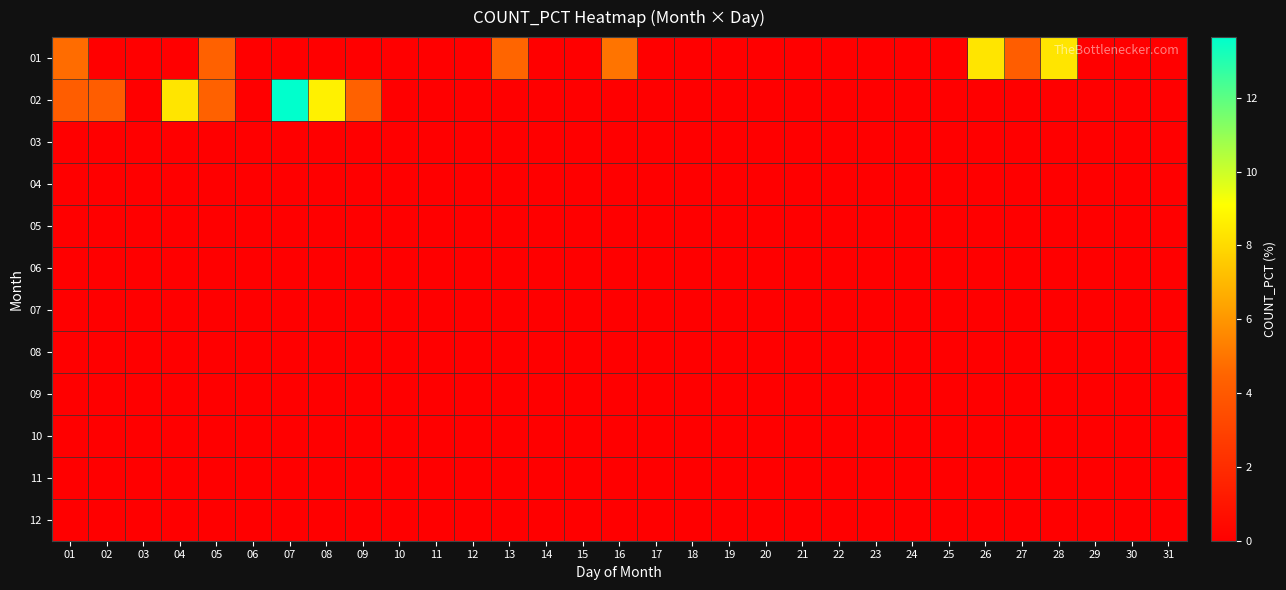

At 04, list the series in order from smallest to largest.

01, 03, 04, 05, 06, 07, 08, 09, 10, 11, 12, 02